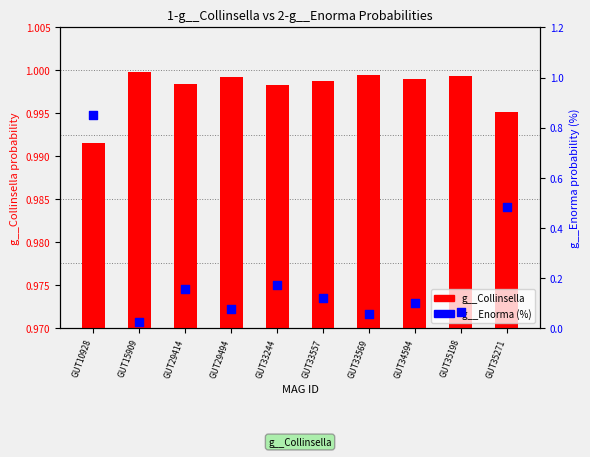

At which category is the sum across all series the highest?

GUT10928